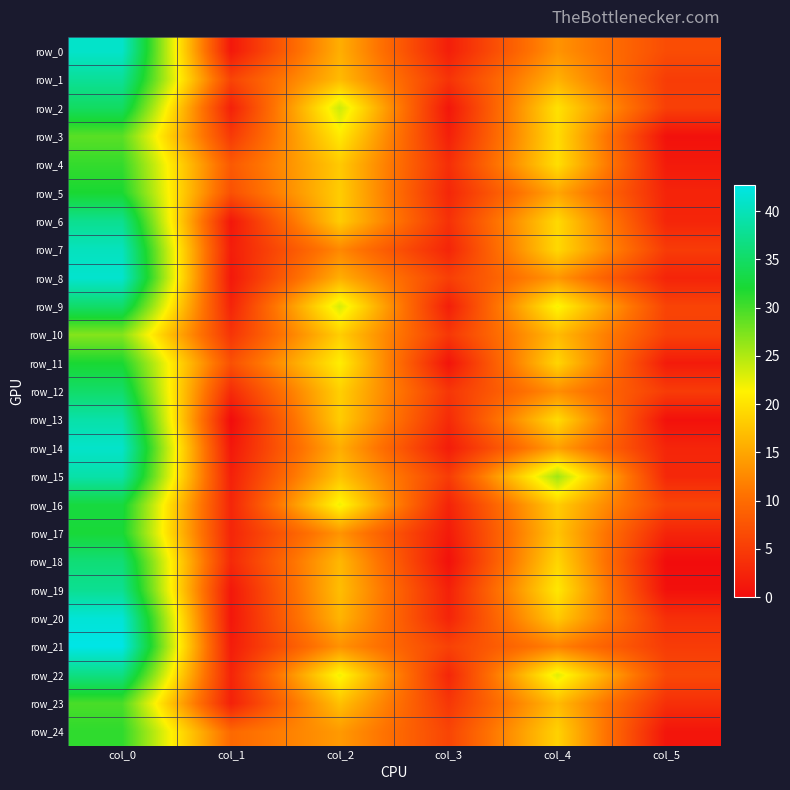

What is the maximum value shown in the chart?

42.7